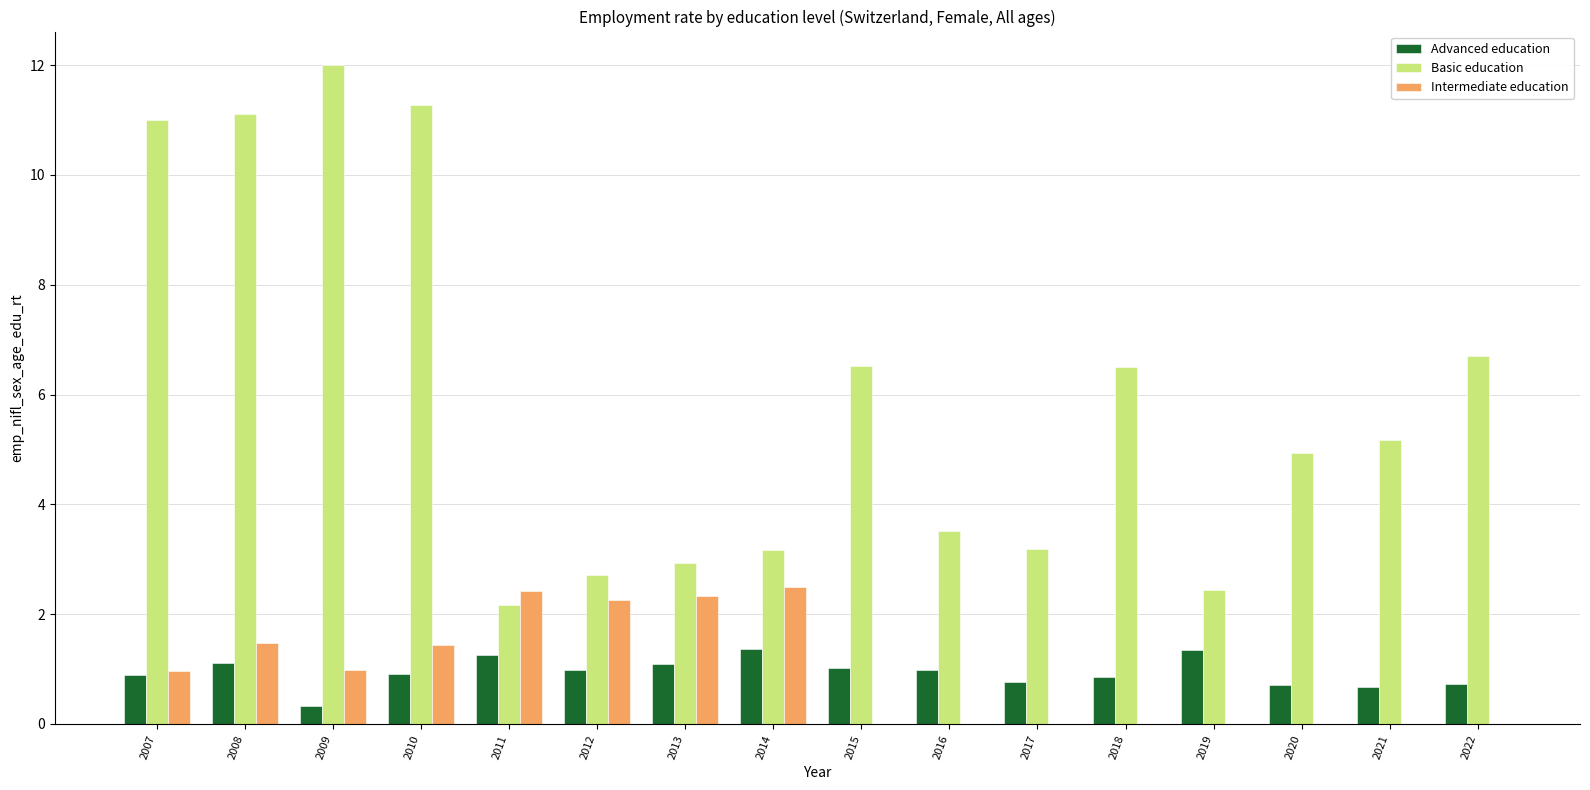

Count the number of data series in this chart.

3